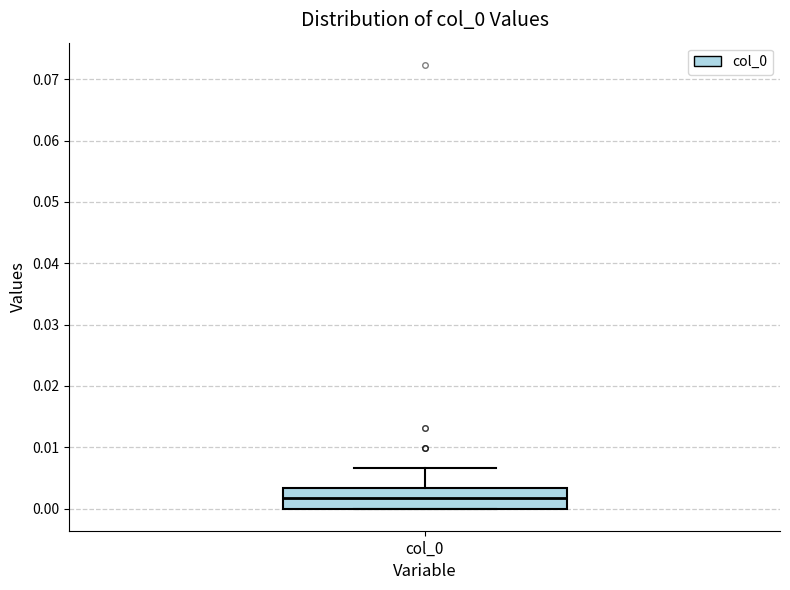

Read this box plot against the y-axis: the position of the median line, the range covered by the box, and the ends of both whiskers. The values are not printed on the chart, so give them approximately, as read against the axis.

median 0.002, box 0.000 to 0.003, whiskers 0.000 to 0.007